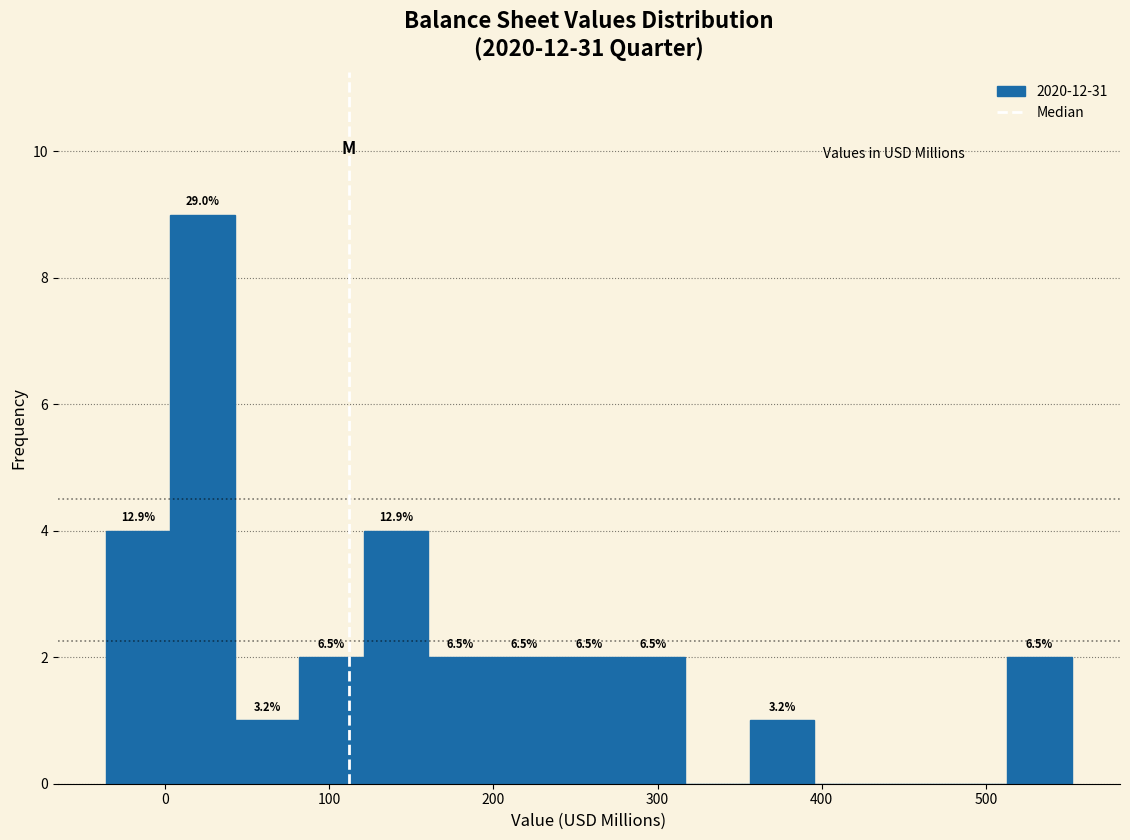

Read against the x-axis, roughly where is the centre of the tallest bar?

20